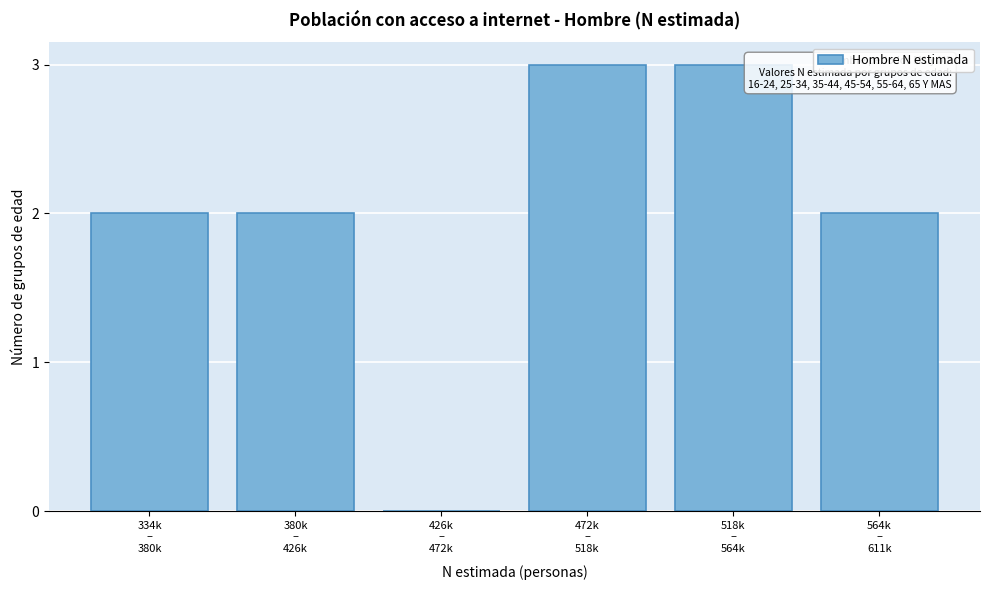

What is the sum of all values?

12